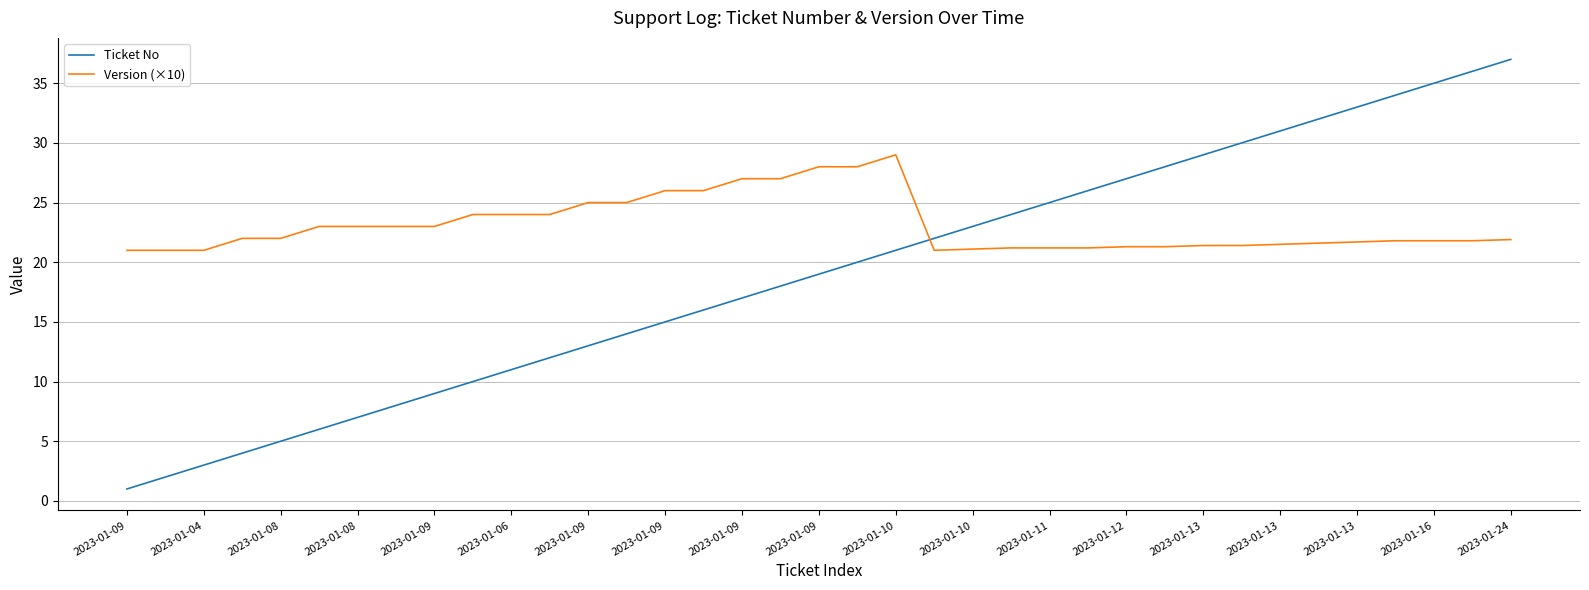

What is the maximum value for Version (×10)?

29.0